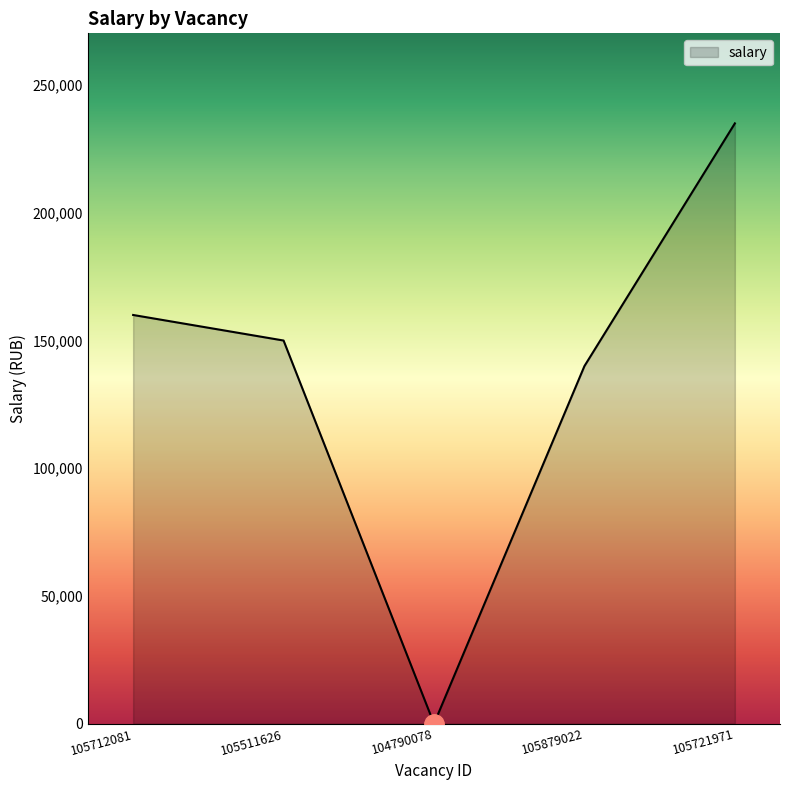

What value does the data have at 105879022?

140000